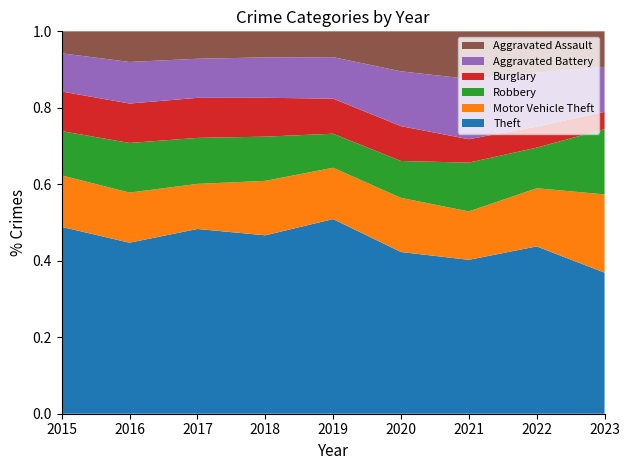

Reading right to left, extract all data points from this chart.

Theft: 564	515	388	469	732	698	775	720	646
Motor Vehicle Theft: 313	179	122	157	193	213	189	211	178
Robbery: 261	125	123	107	128	173	193	209	153
Burglary: 69	65	59	101	132	152	168	166	137
Aggravated Battery: 180	166	152	159	156	158	164	175	132
Aggravated Assault: 142	127	120	116	97	102	115	129	76